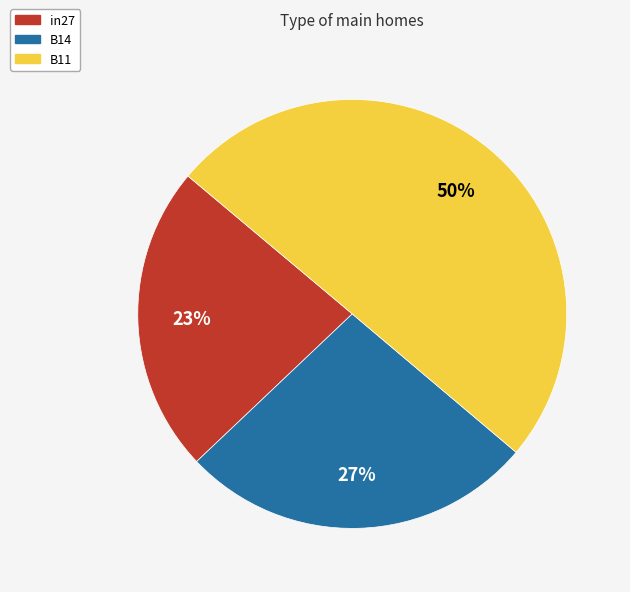

Does in27 represent more than half of the total?

No